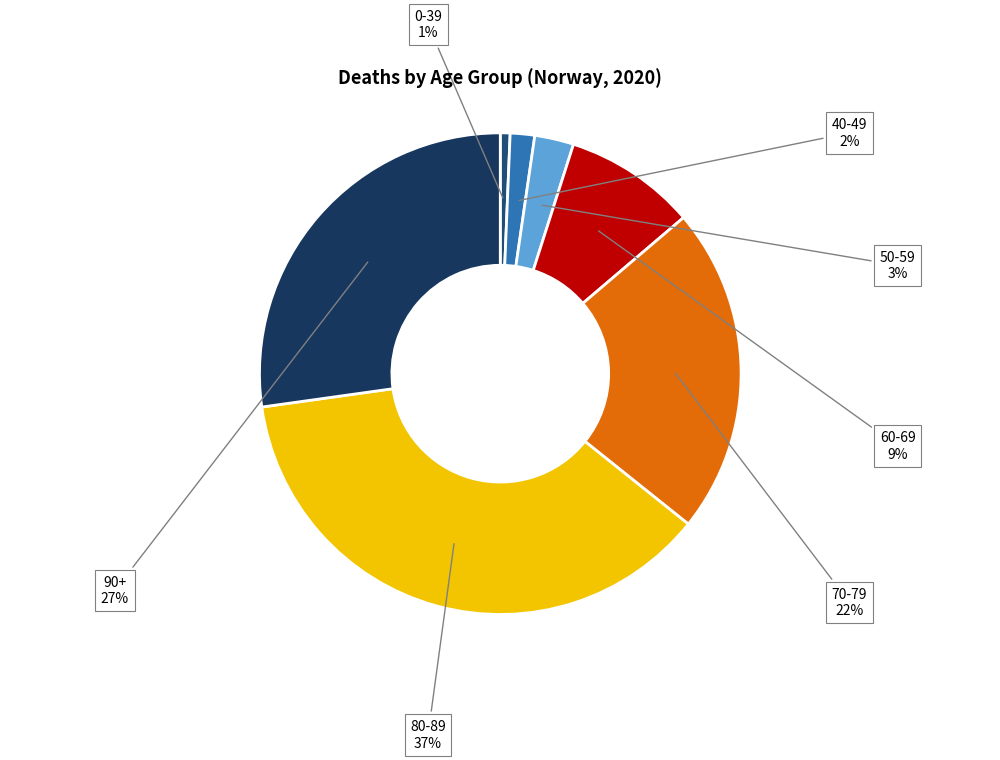

Is 0-39 the majority of the pie?

No